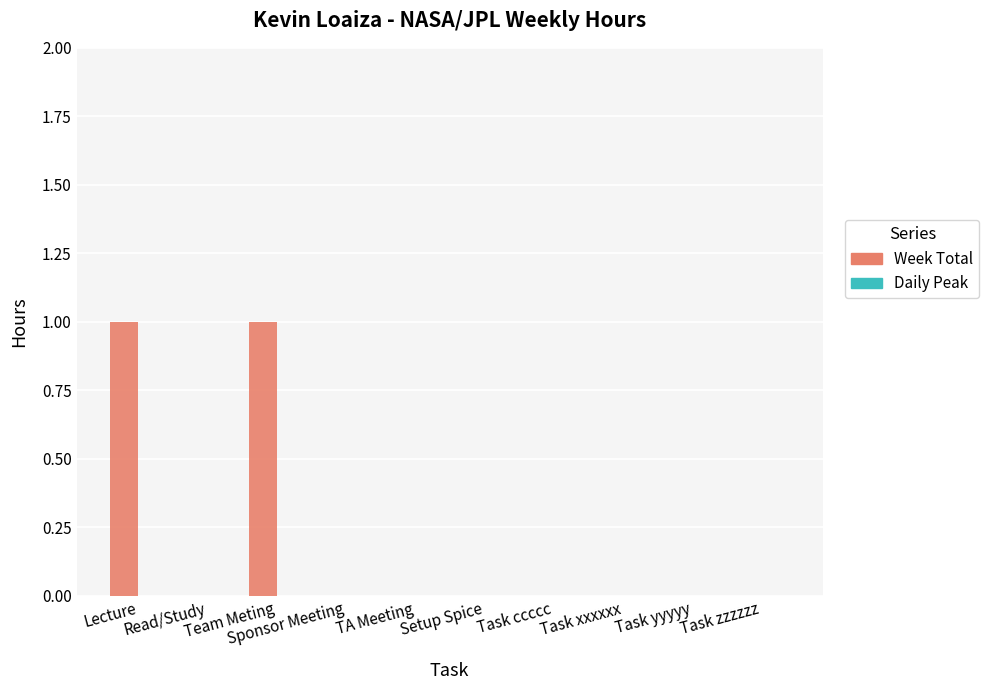

Is it true that the value at Lecture is 1?

True